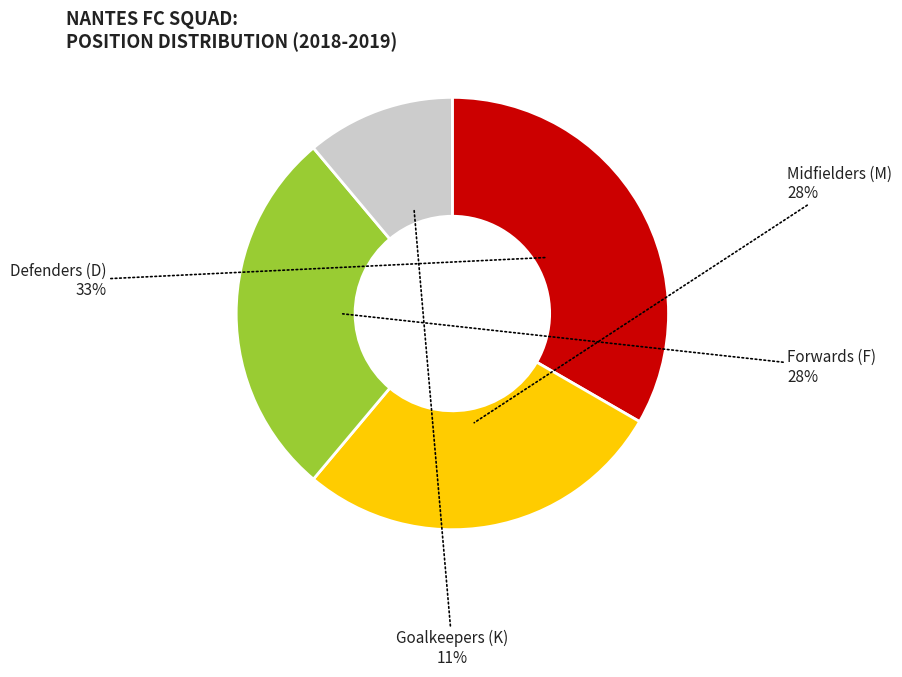

To the nearest percent, what is the average slice percentage?

25%